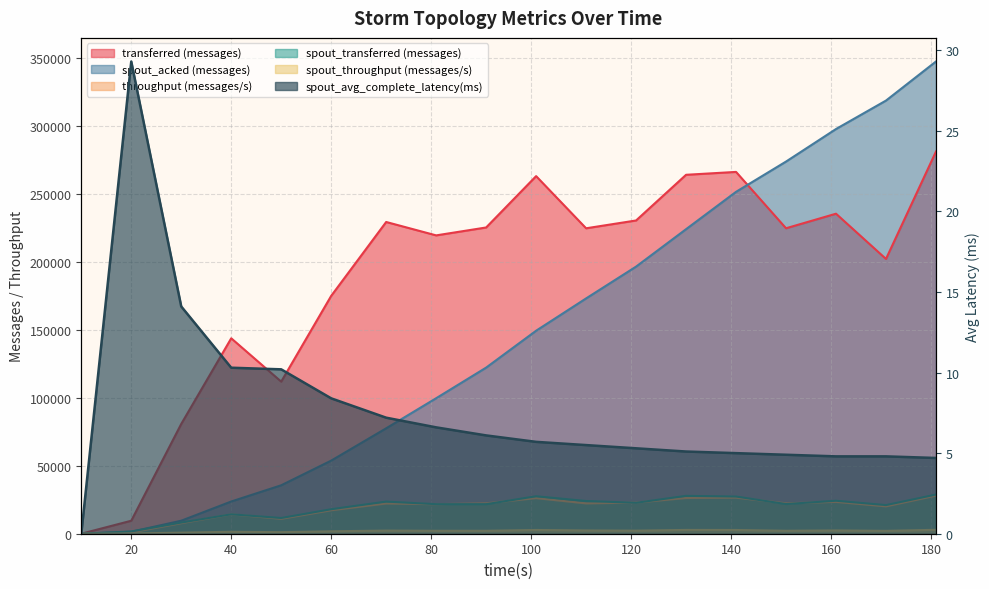

True or false: throughput (messages/s) and spout_transferred (messages) intersect in this chart.

True